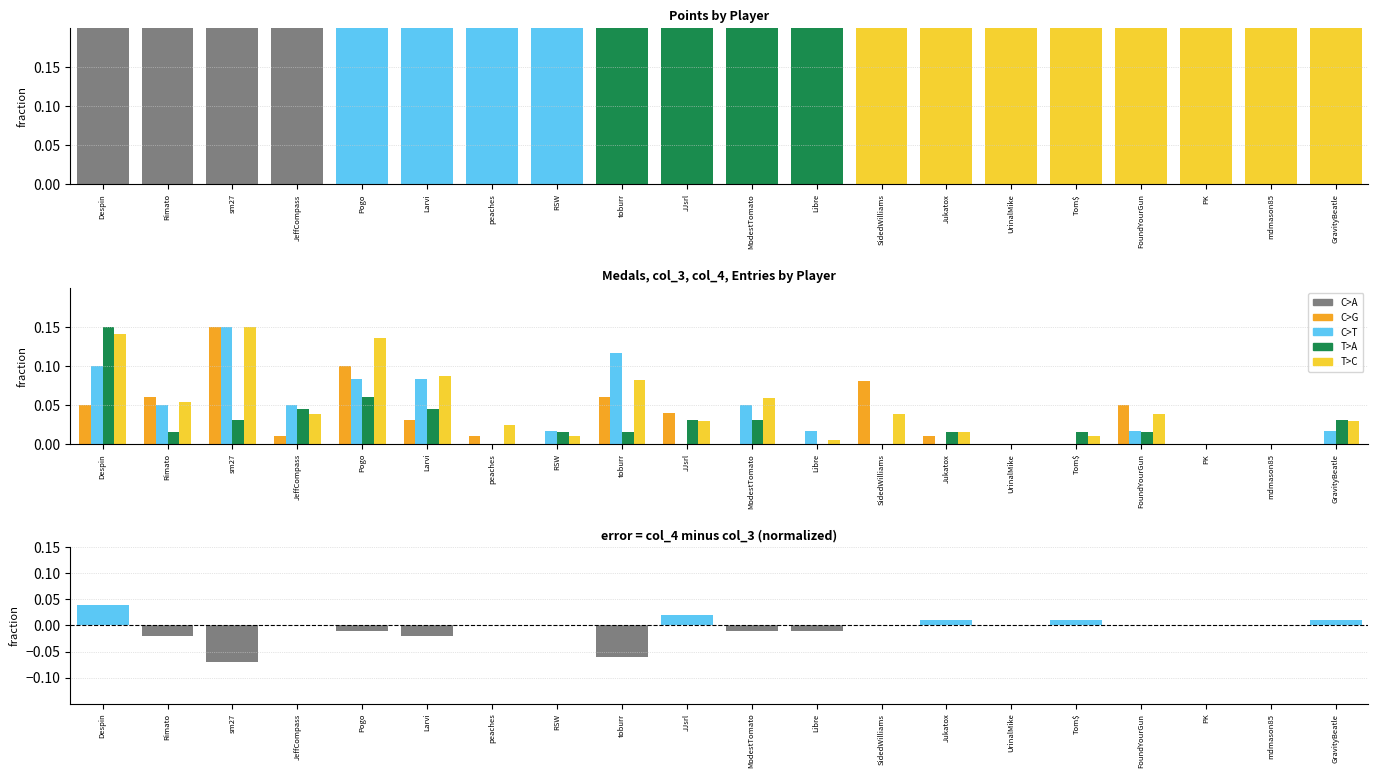

Which series has the widest spread of values?

Points